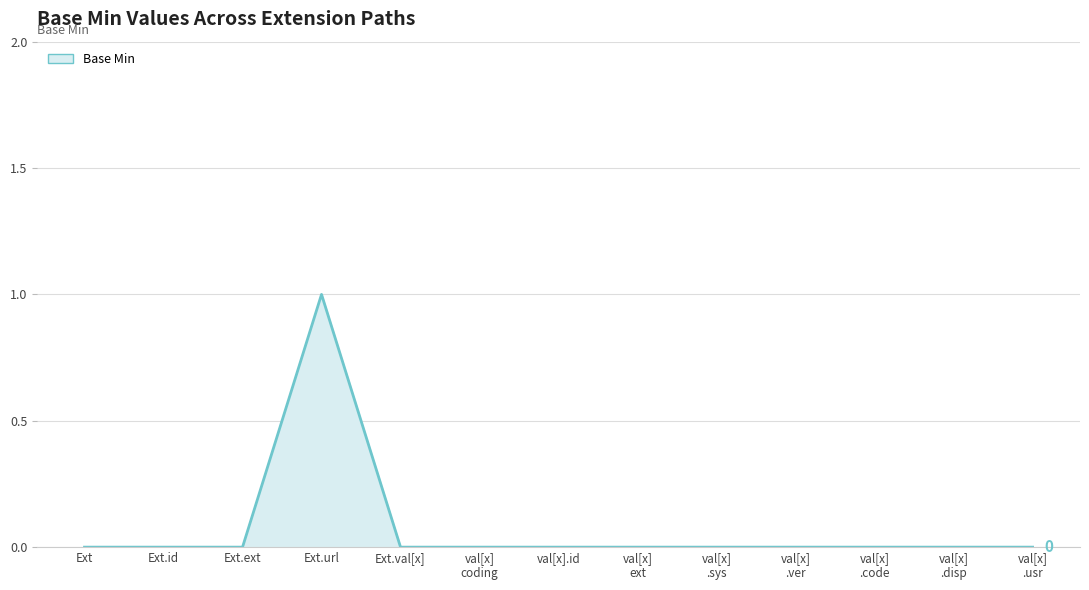

Does the chart display data point markers on the line(s)?

No